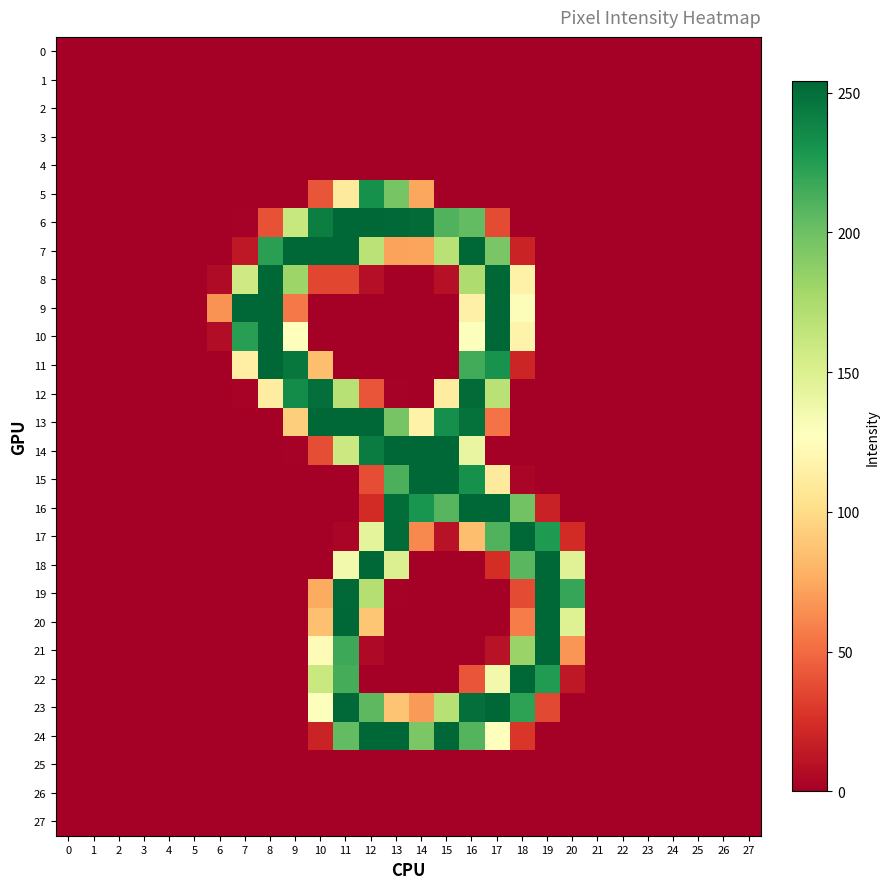

At 10, list the series in order from smallest to largest.

0, 1, 2, 3, 4, 9, 10, 15, 16, 17, 18, 25, 26, 27, 24, 8, 14, 5, 19, 11, 20, 21, 23, 22, 6, 12, 7, 13